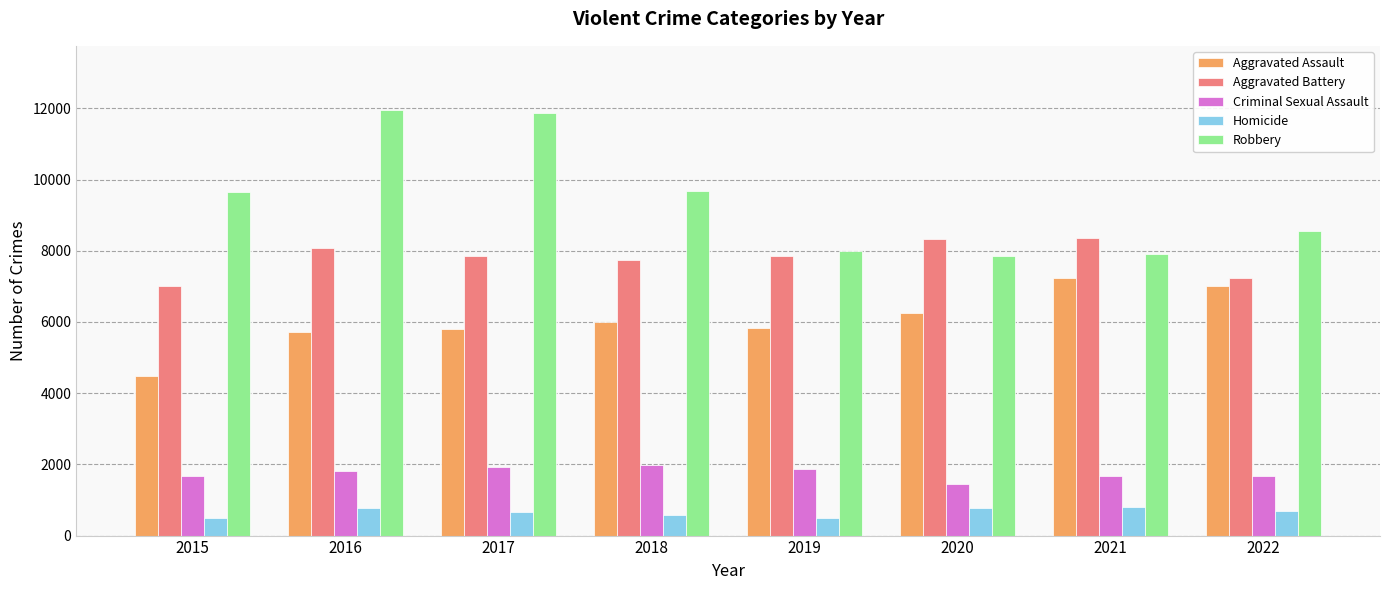

What is the smallest value displayed?

496